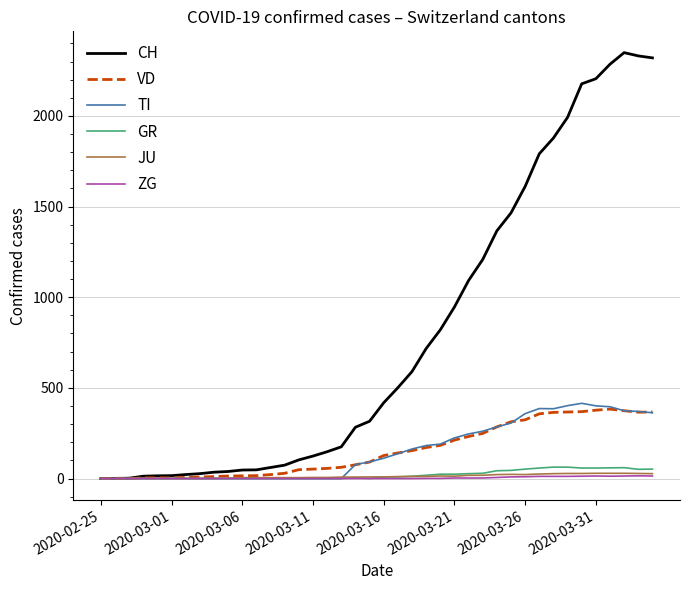

What is the difference between the maximum and minimum values in the VD series?

383